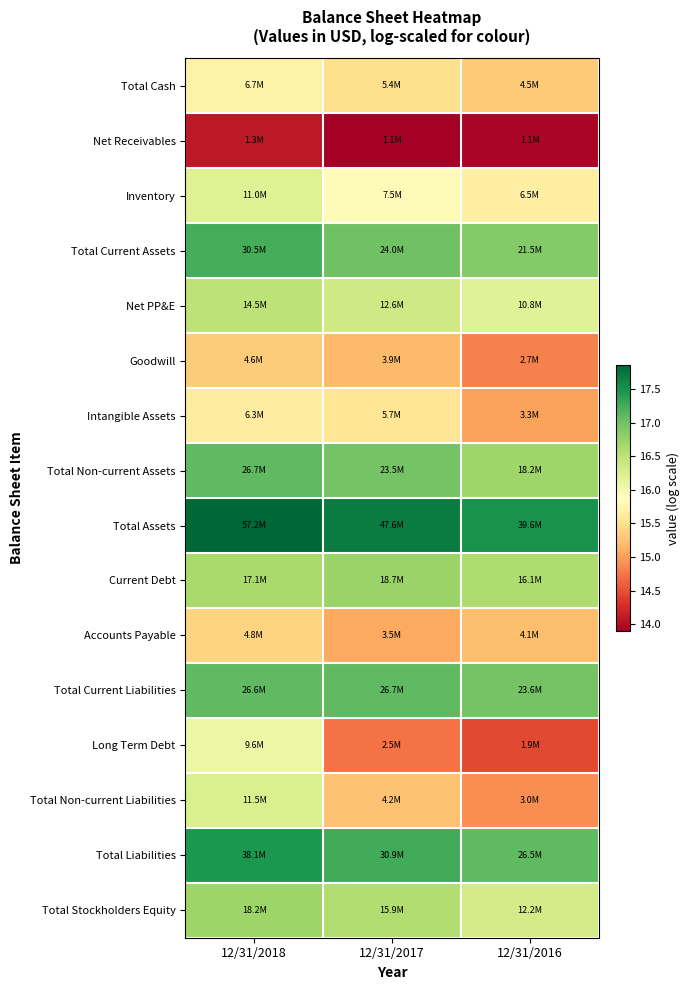

Reading left to right, transcribe all the data shown in this chart.

Total Cash: 12/31/2018=15.7	12/31/2017=15.5	12/31/2016=15.3
Net Receivables: 12/31/2018=14.1	12/31/2017=13.9	12/31/2016=14.0
Inventory: 12/31/2018=16.2	12/31/2017=15.8	12/31/2016=15.7
Total Current Assets: 12/31/2018=17.2	12/31/2017=17.0	12/31/2016=16.9
Net PP&E: 12/31/2018=16.5	12/31/2017=16.3	12/31/2016=16.2
Goodwill: 12/31/2018=15.3	12/31/2017=15.2	12/31/2016=14.8
Intangible Assets: 12/31/2018=15.7	12/31/2017=15.6	12/31/2016=15.0
Total Non-current Assets: 12/31/2018=17.1	12/31/2017=17.0	12/31/2016=16.7
Total Assets: 12/31/2018=17.9	12/31/2017=17.7	12/31/2016=17.5
Current Debt: 12/31/2018=16.7	12/31/2017=16.7	12/31/2016=16.6
Accounts Payable: 12/31/2018=15.4	12/31/2017=15.1	12/31/2016=15.2
Total Current Liabilities: 12/31/2018=17.1	12/31/2017=17.1	12/31/2016=17.0
Long Term Debt: 12/31/2018=16.1	12/31/2017=14.7	12/31/2016=14.5
Total Non-current Liabilities: 12/31/2018=16.3	12/31/2017=15.2	12/31/2016=14.9
Total Liabilities: 12/31/2018=17.5	12/31/2017=17.2	12/31/2016=17.1
Total Stockholders Equity: 12/31/2018=16.7	12/31/2017=16.6	12/31/2016=16.3